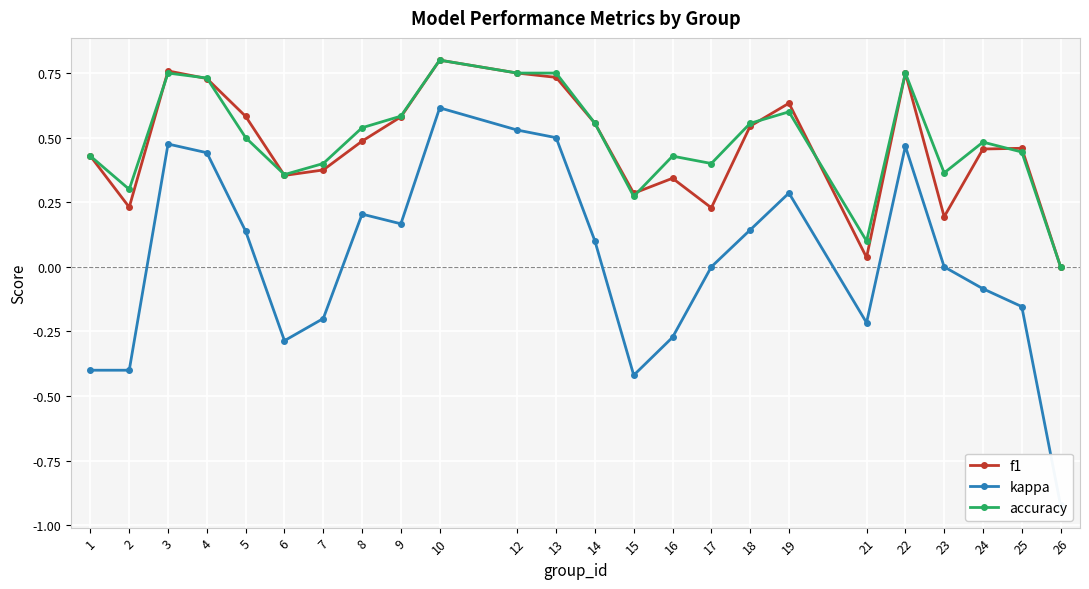

Which series has the largest range (max minus min)?

kappa